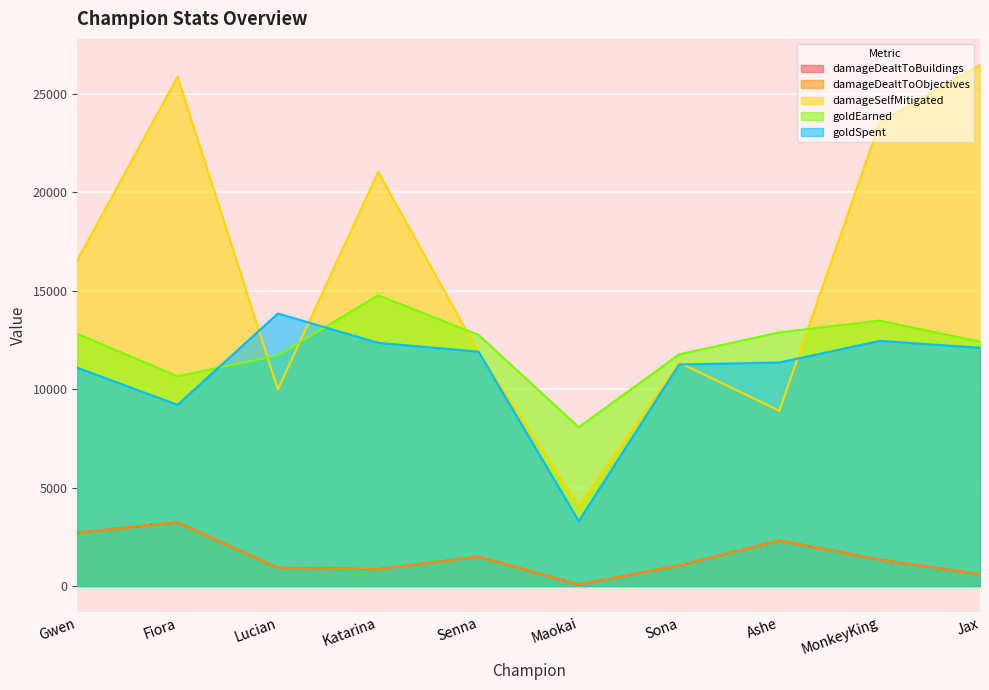

Which label corresponds to the largest value in the chart?

Jax